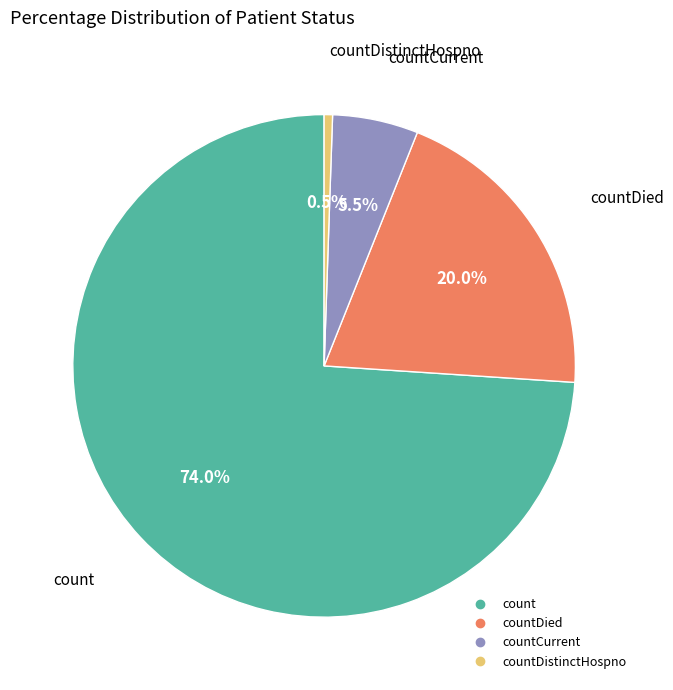

Is there any slice that represents more than half of the pie?

Yes